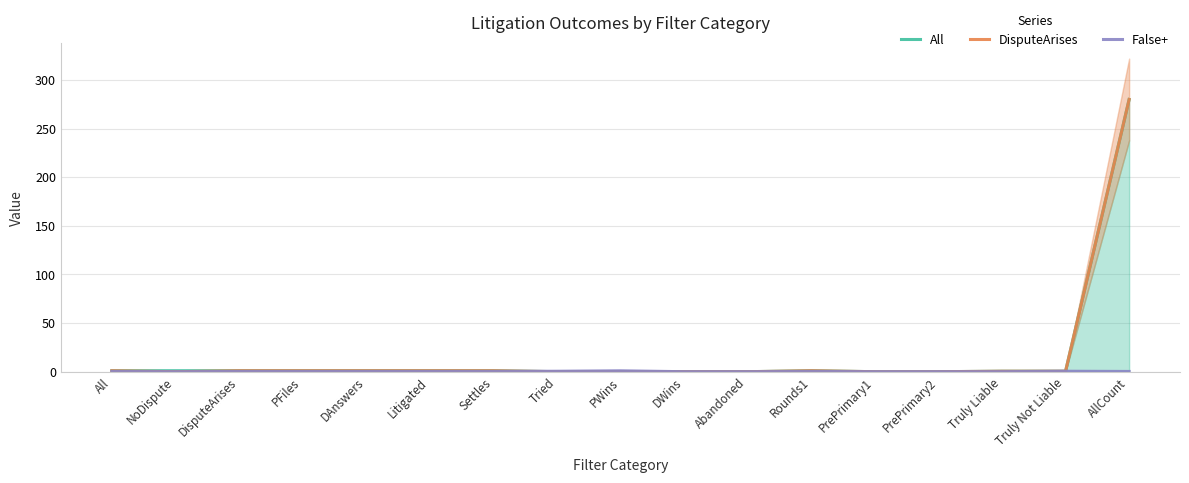

List the series in order of their peak value, lowest first.

False+, All, DisputeArises